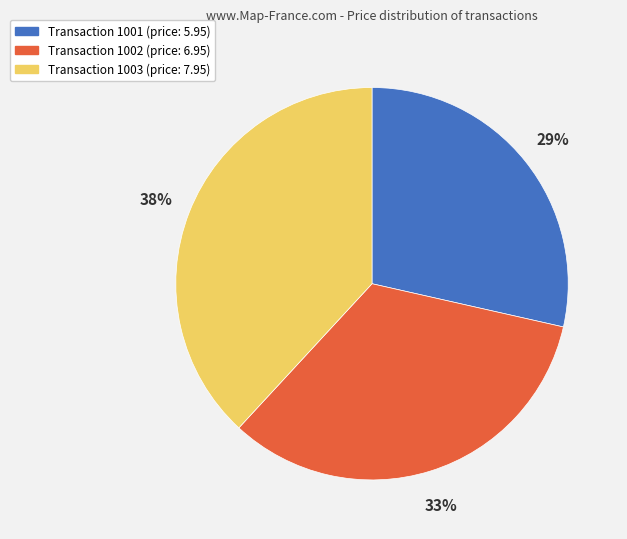

Is there a majority slice in this chart?

No